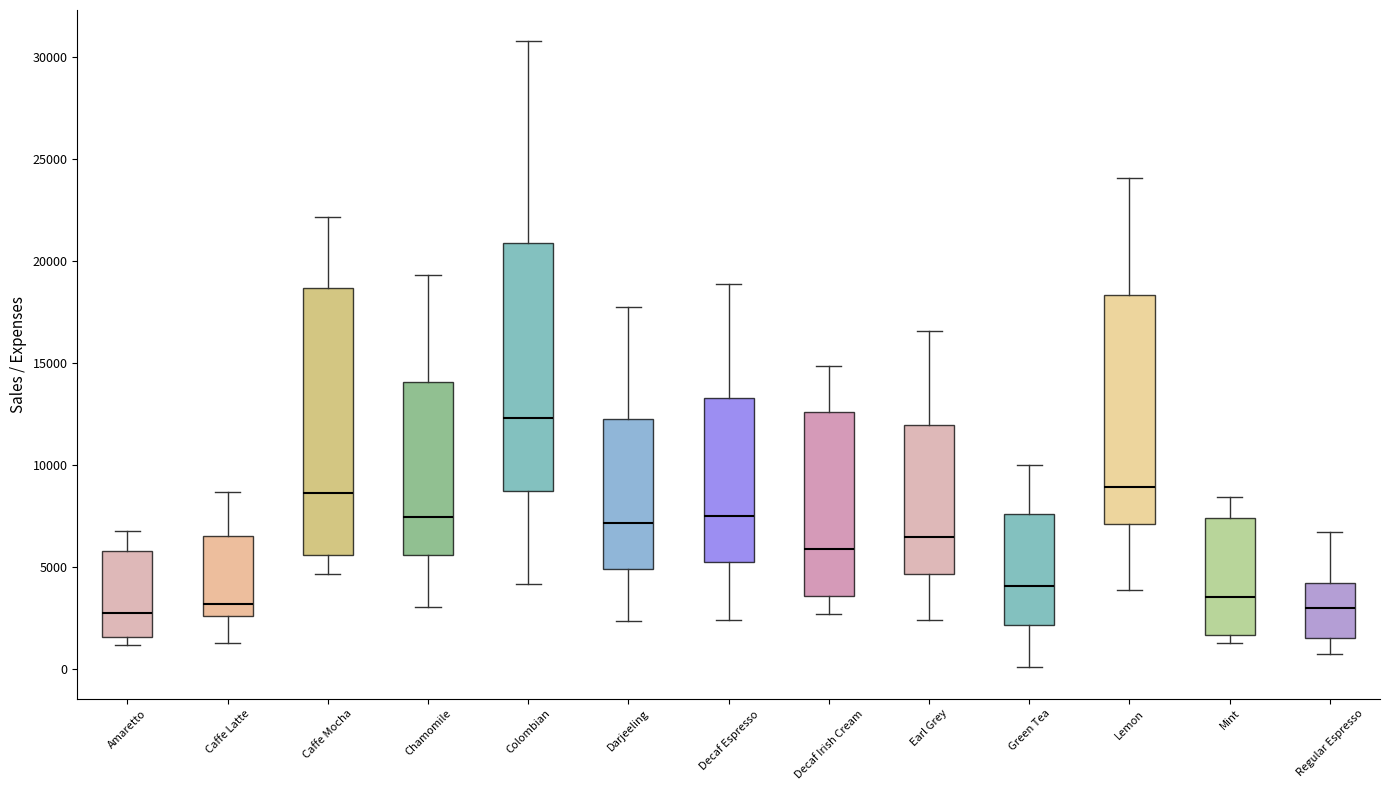

Reading left to right, transcribe this box plot: for each box, give where its median line is, the range the box spans, and where its two whiskers end, as read against the y-axis. The values are not printed on the chart, so give them approximately, as read against the axis.

Amaretto: median 2500, box 1500 to 6000, whiskers 1000 to 7000
Caffe Latte: median 3000, box 2500 to 6500, whiskers 1500 to 8500
Caffe Mocha: median 8500, box 5500 to 18500, whiskers 4500 to 22000
Chamomile: median 7500, box 5500 to 14000, whiskers 3000 to 19500
Colombian: median 12500, box 8500 to 21000, whiskers 4000 to 31000
Darjeeling: median 7000, box 5000 to 12500, whiskers 2500 to 18000
Decaf Espresso: median 7500, box 5500 to 13500, whiskers 2500 to 19000
Decaf Irish Cream: median 6000, box 3500 to 12500, whiskers 2500 to 15000
Earl Grey: median 6500, box 4500 to 12000, whiskers 2500 to 16500
Green Tea: median 4000, box 2000 to 7500, whiskers 0 to 10000
Lemon: median 9000, box 7000 to 18500, whiskers 4000 to 24000
Mint: median 3500, box 1500 to 7500, whiskers 1500 (just below the box's lower edge) to 8500
Regular Espresso: median 3000, box 1500 to 4000, whiskers 500 to 6500